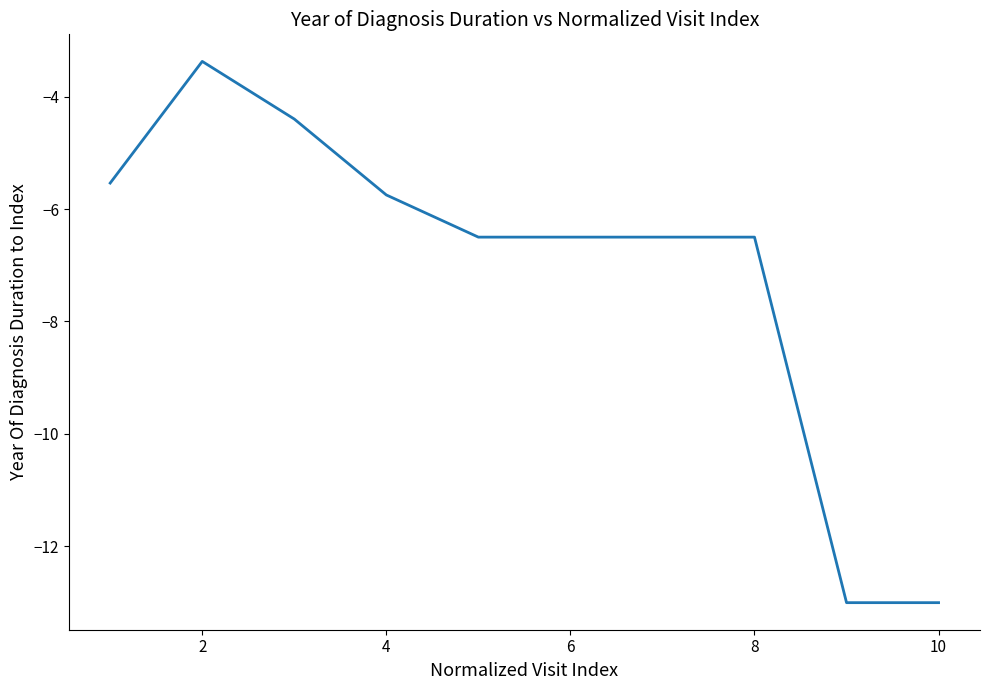

What is the minimum value shown in the chart?

-13.0